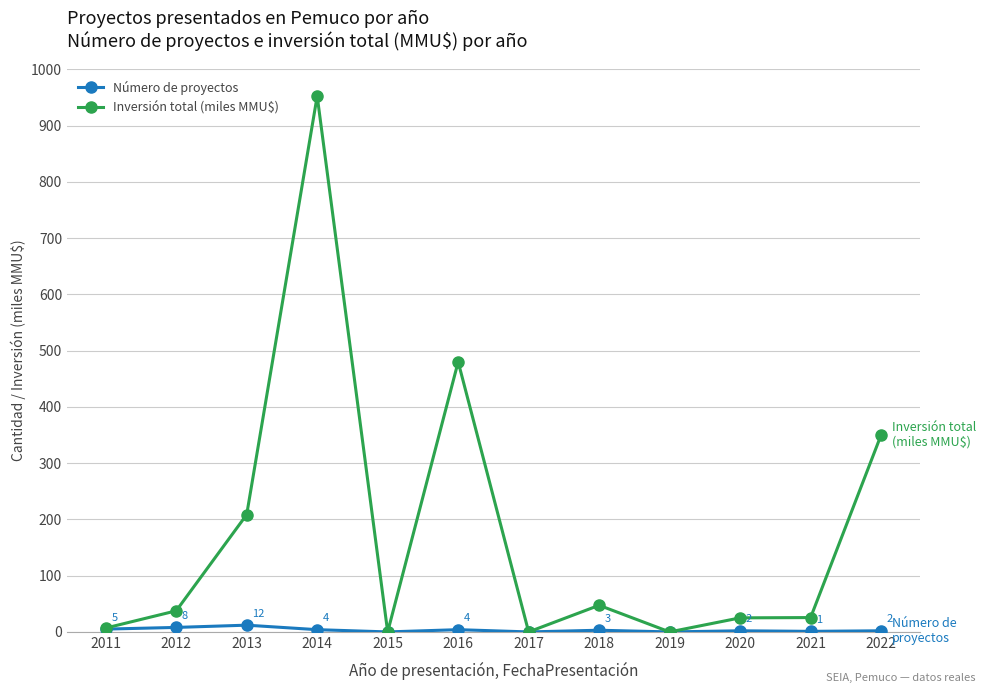

Is it true that Número de proyectos equals 12.0 at 2013?

True